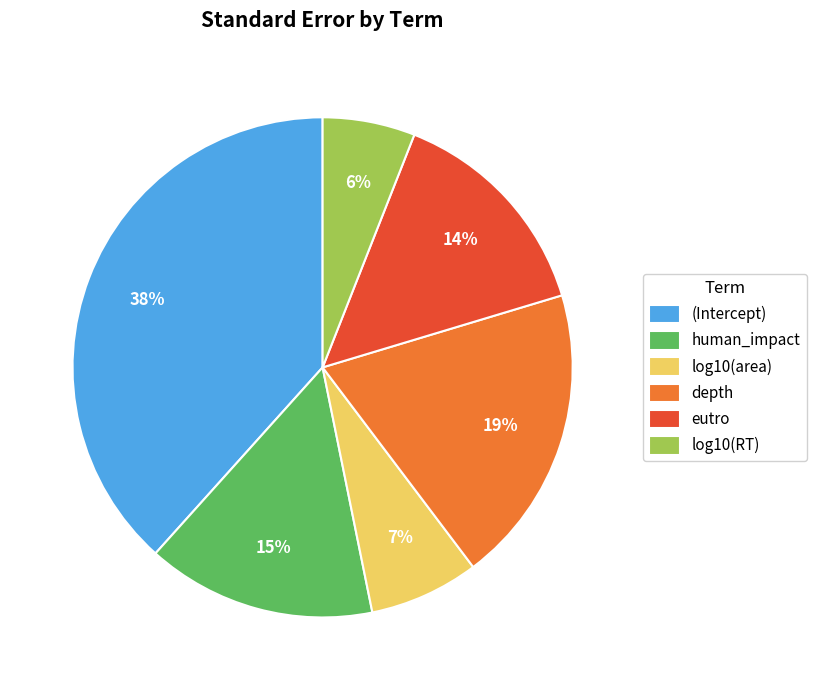

Is there any slice that represents more than half of the pie?

No